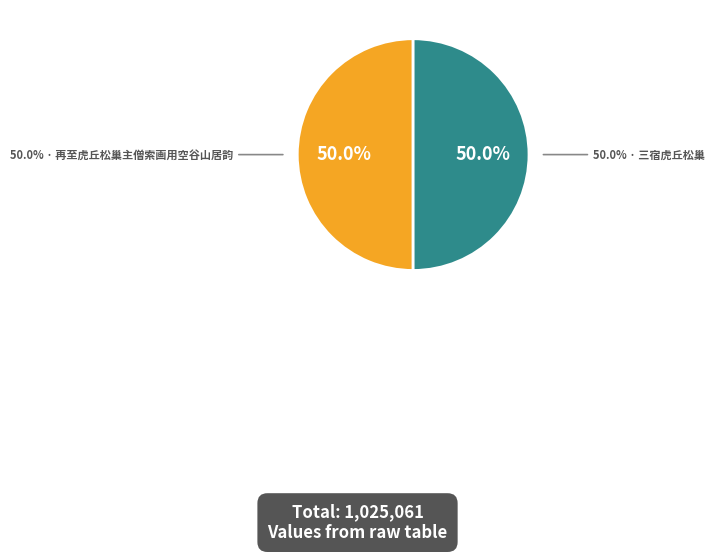

Is it true that 再至虎丘松巢主僧索画用空谷山居韵 is 50% of the pie?

True